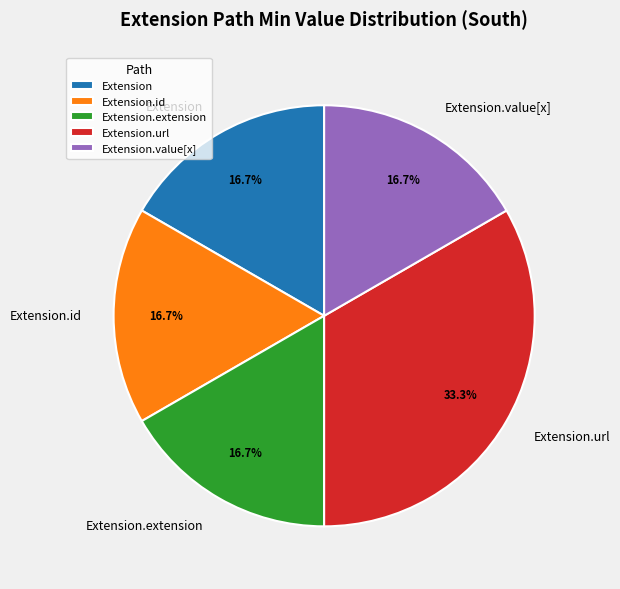

What is the ratio of the value at Extension.id to the value at Extension.extension?

1.0